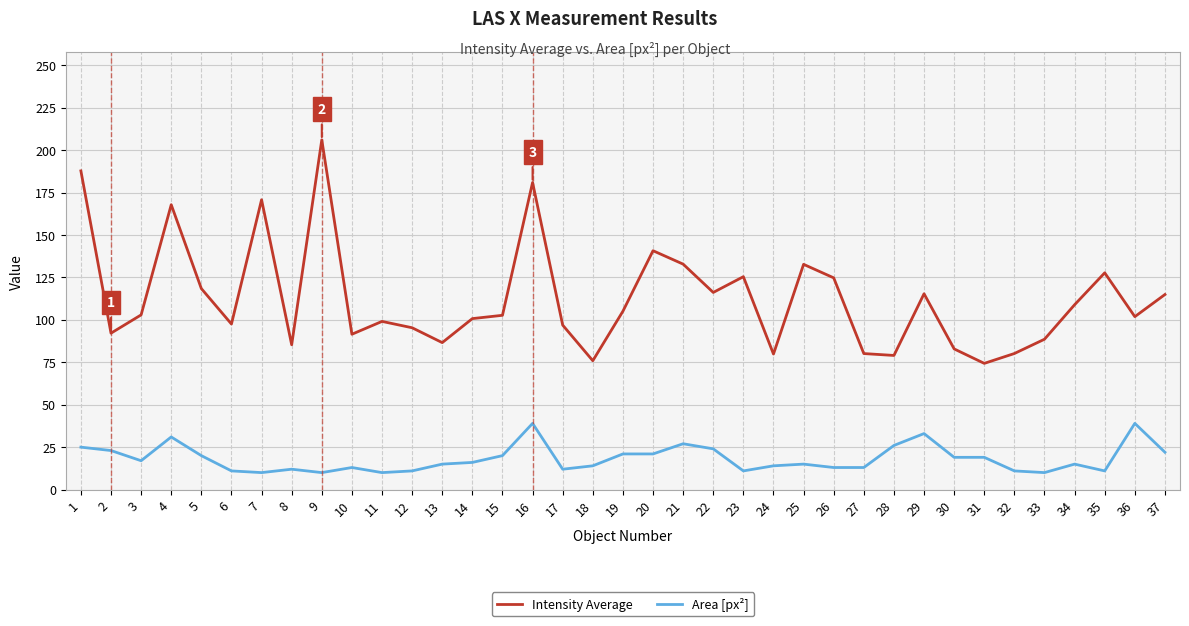

The Intensity Average series shows 46.4 at 20. True or false?

False